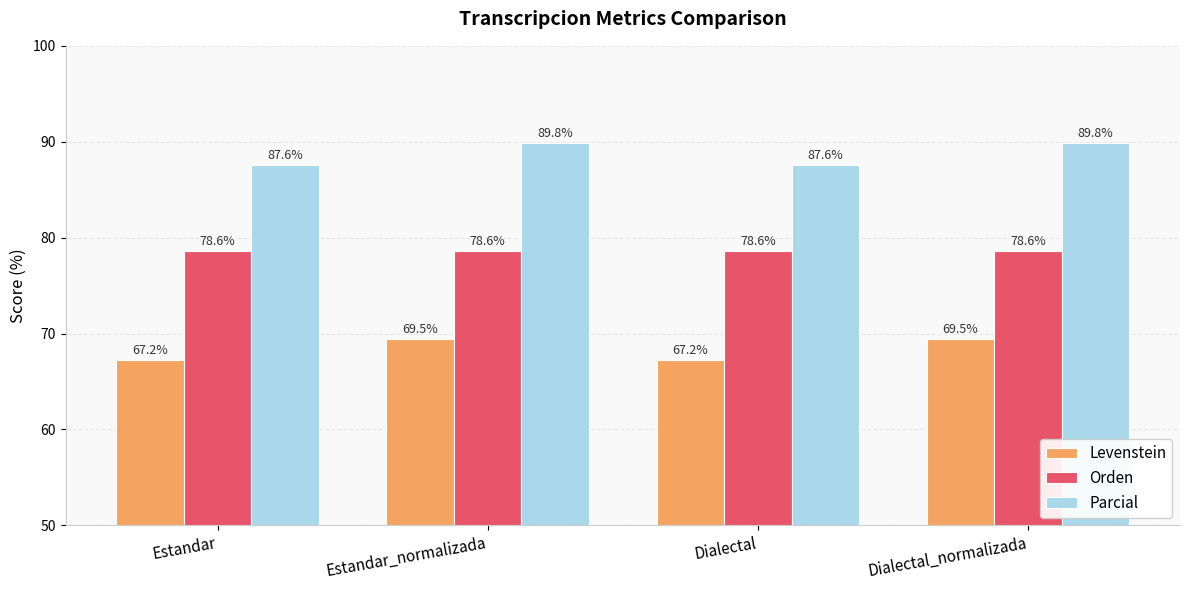

What is the spread (max minus min) of values at Estandar_normalizada?

20.4